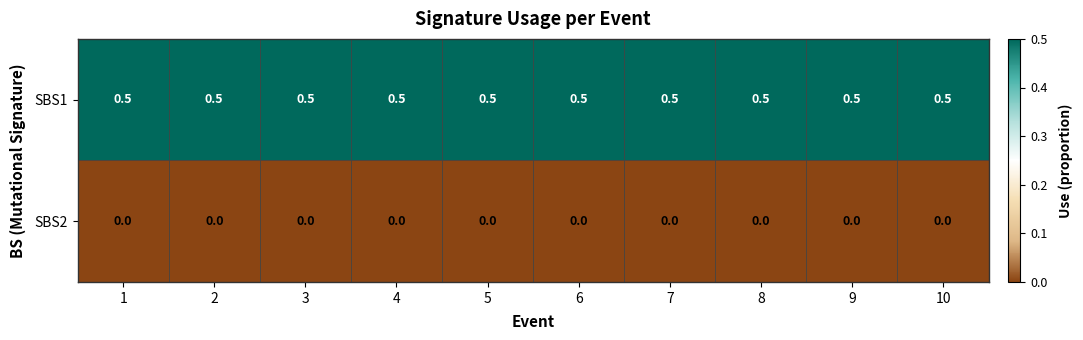

Rank the series by their maximum value, from highest to lowest.

SBS1, SBS2